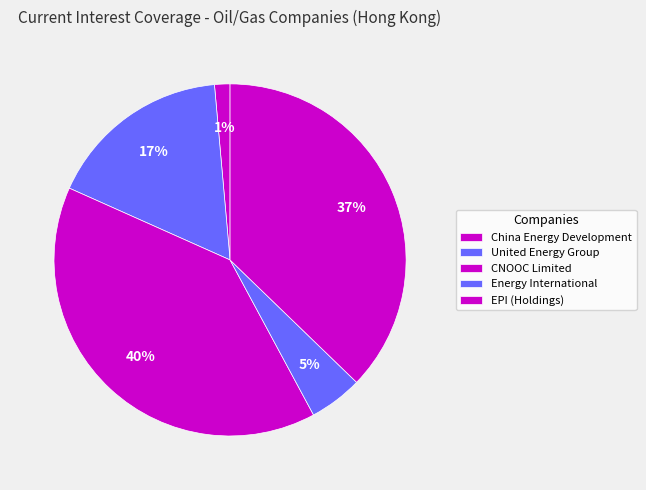

How many slices are in this pie chart?

5